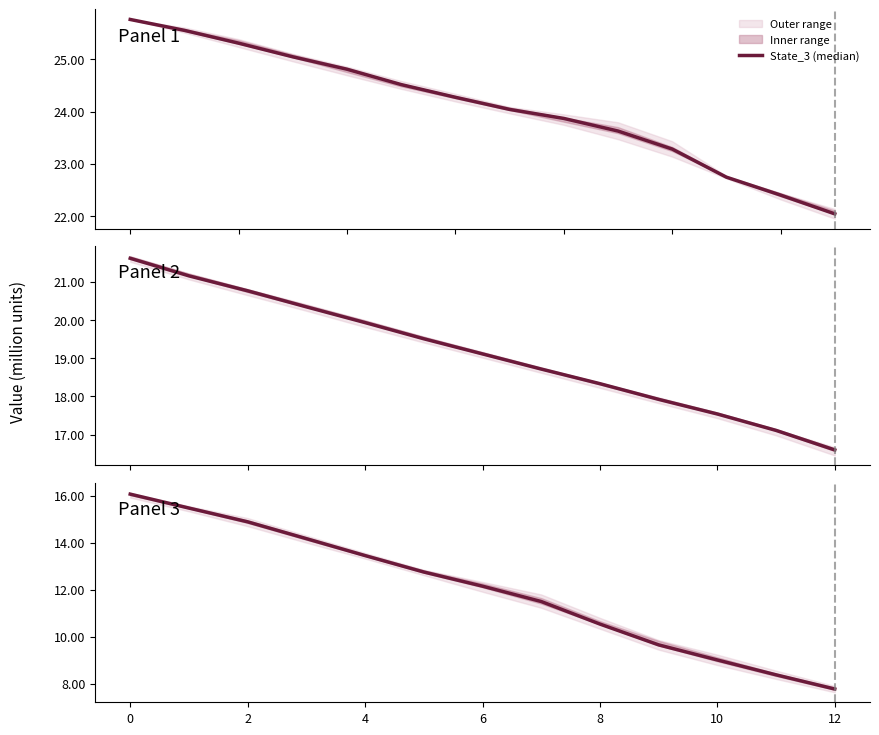

Is it true that the value at 12 is 7.8?

True